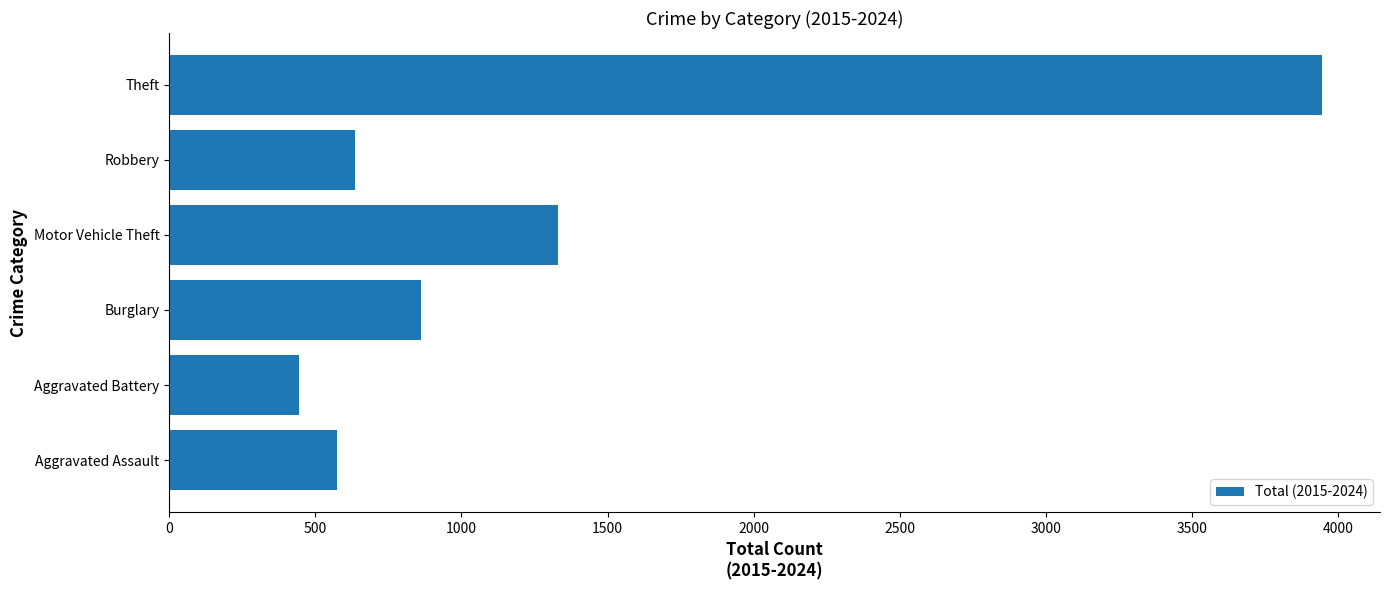

What is the difference between the maximum and second lowest values?

3370